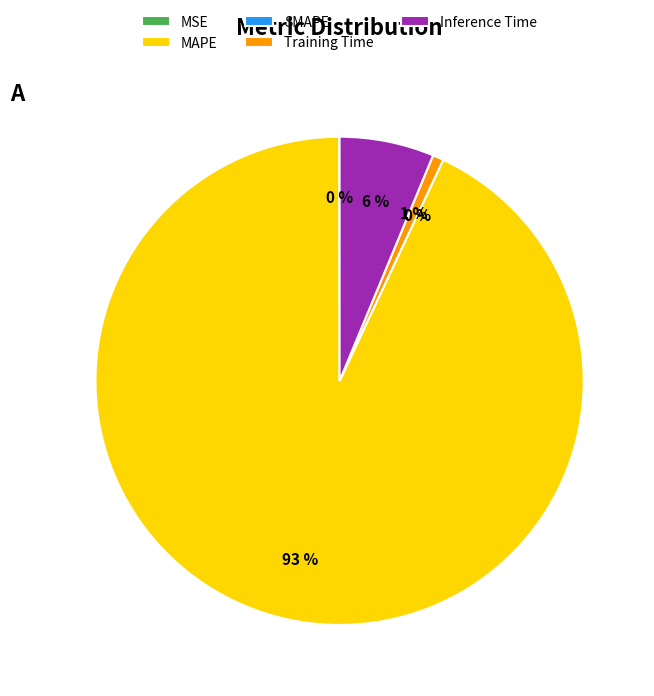

Is there a majority slice in this chart?

Yes